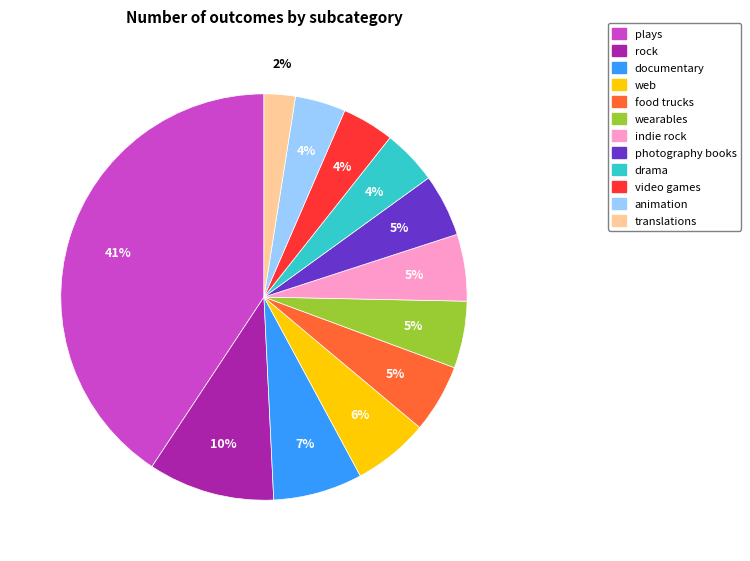

What is the smallest slice in the pie chart?

translations